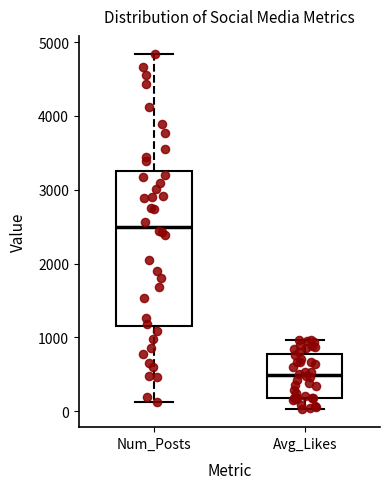

Where does the lower whisker of the box for Num_Posts end on the y-axis? The values are not printed on the chart, so give them approximately, as read against the axis.

100